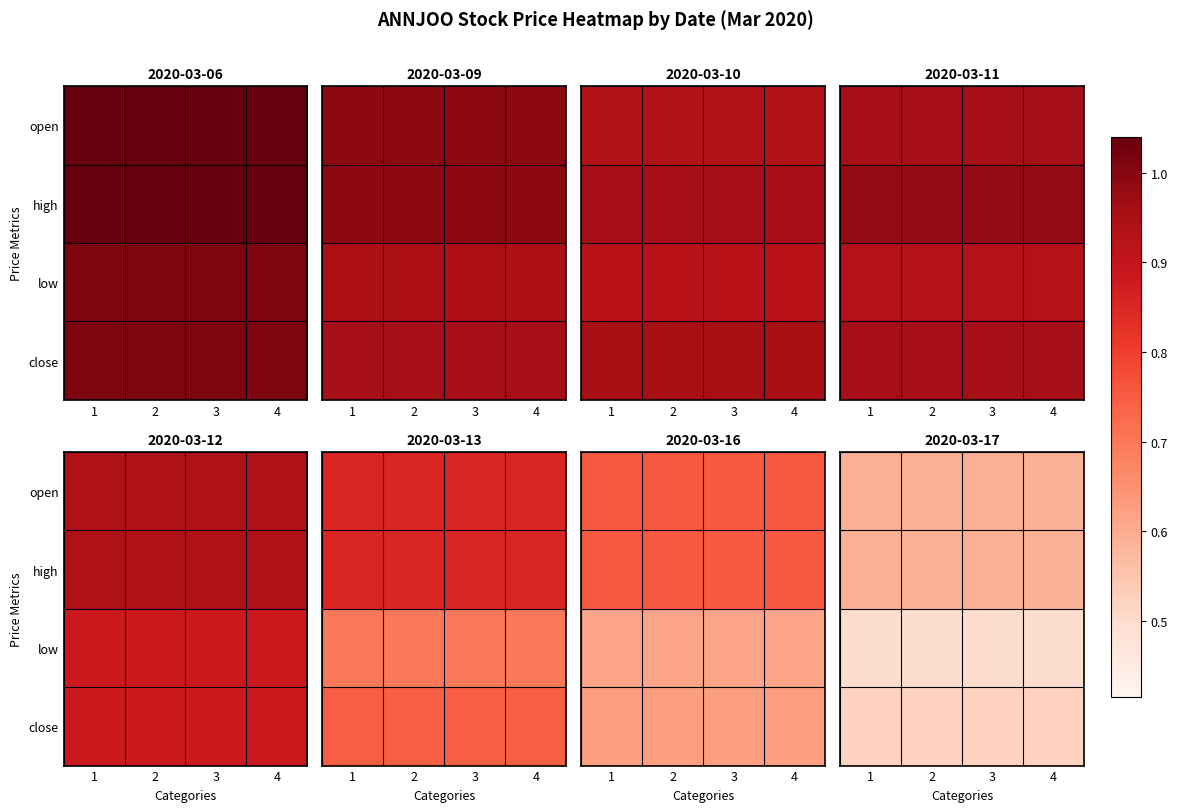

What is the minimum value shown in the chart?

0.5